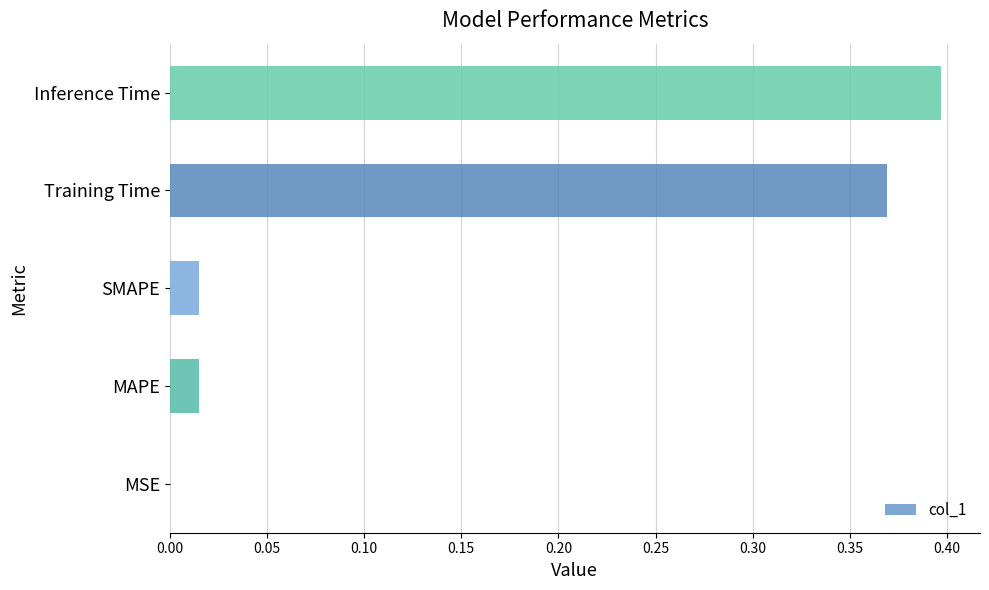

How many distinct data groups are displayed?

1